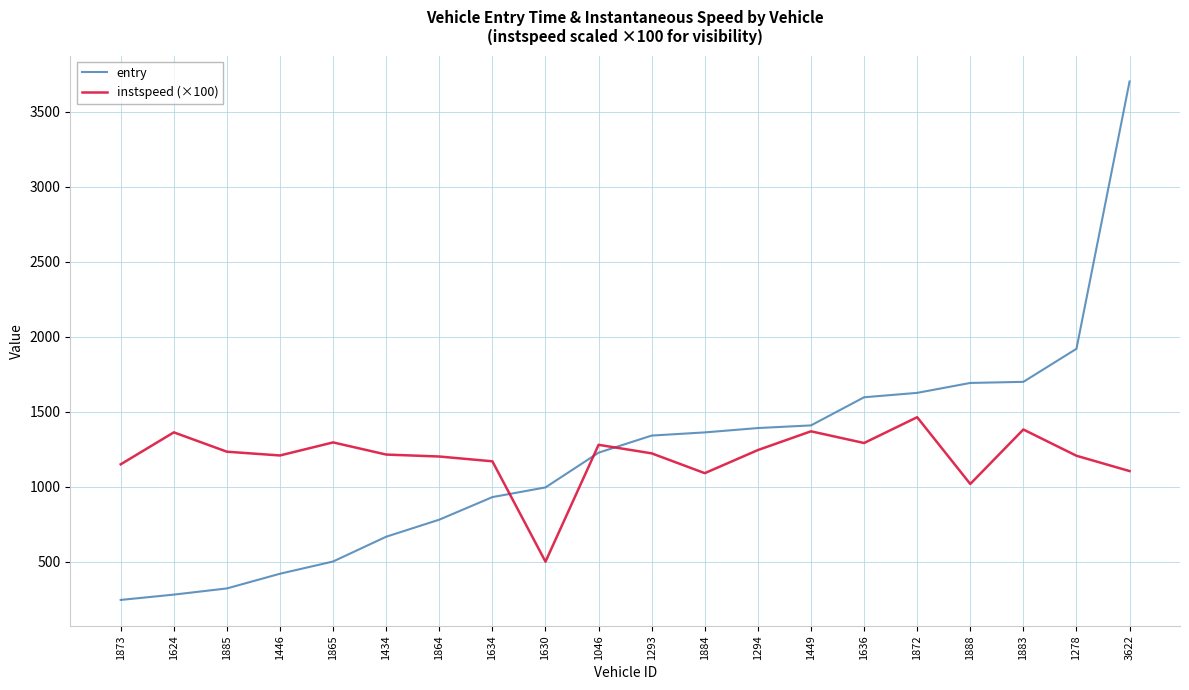

What is the total value across all series at 1449?

2777.3